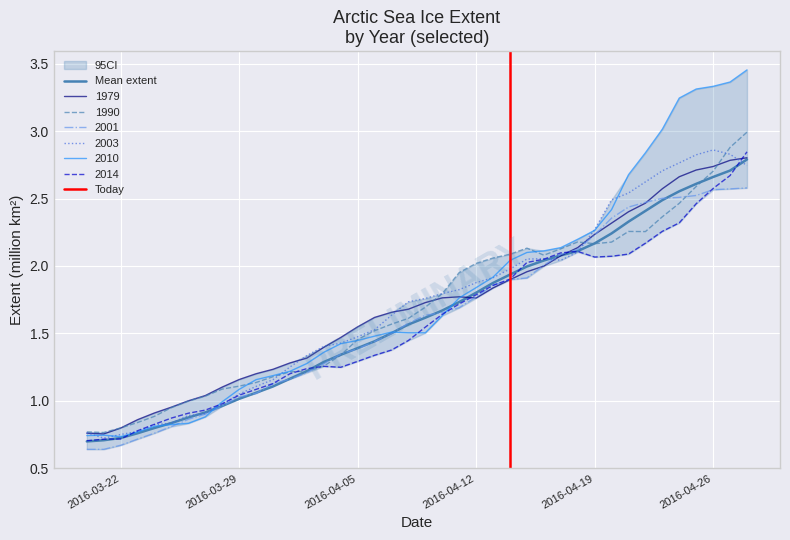

The value of 2010 at 2016-04-05 is 2.4. True or false?

False